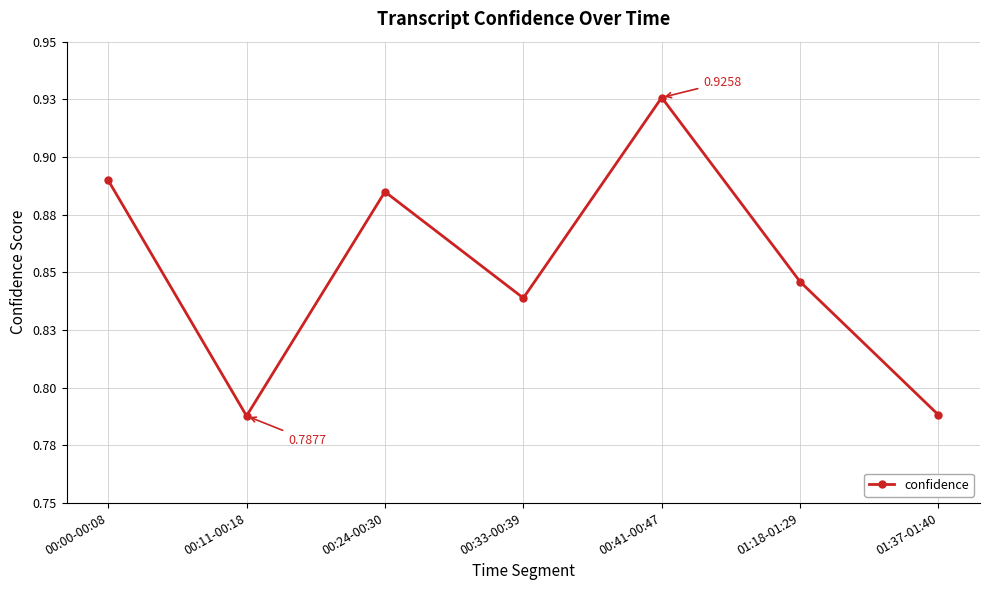

Which label corresponds to the largest value in the chart?

00:41-00:47